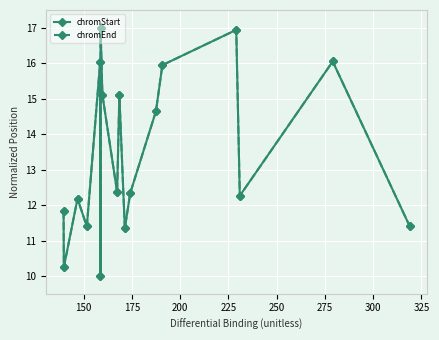

What is the maximum value shown in the chart?

17.0